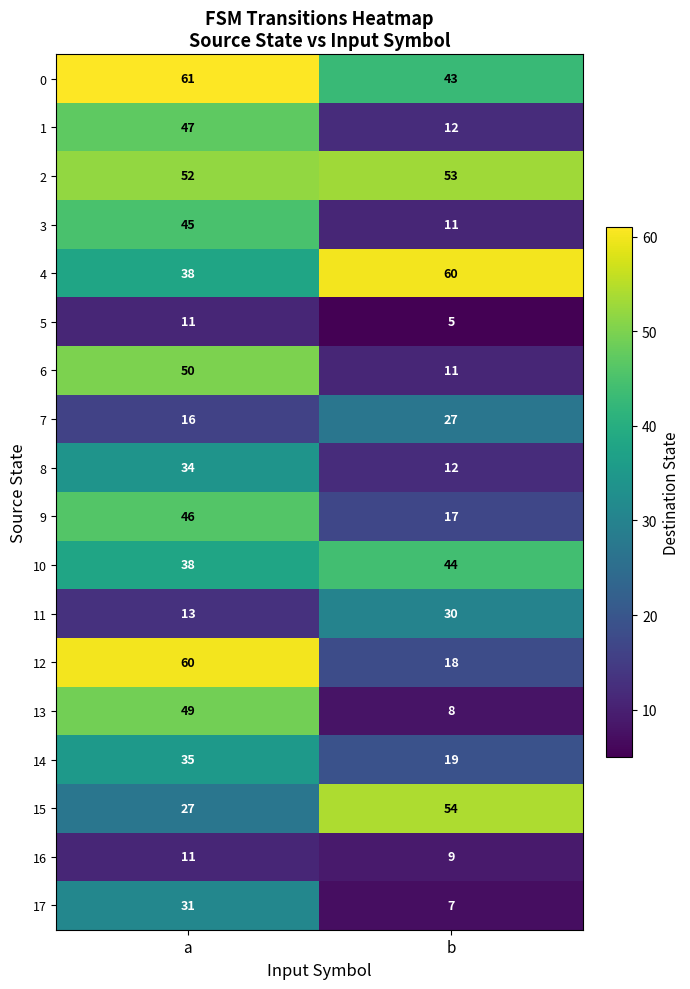

At how many categories does at least one series exceed 6?

2